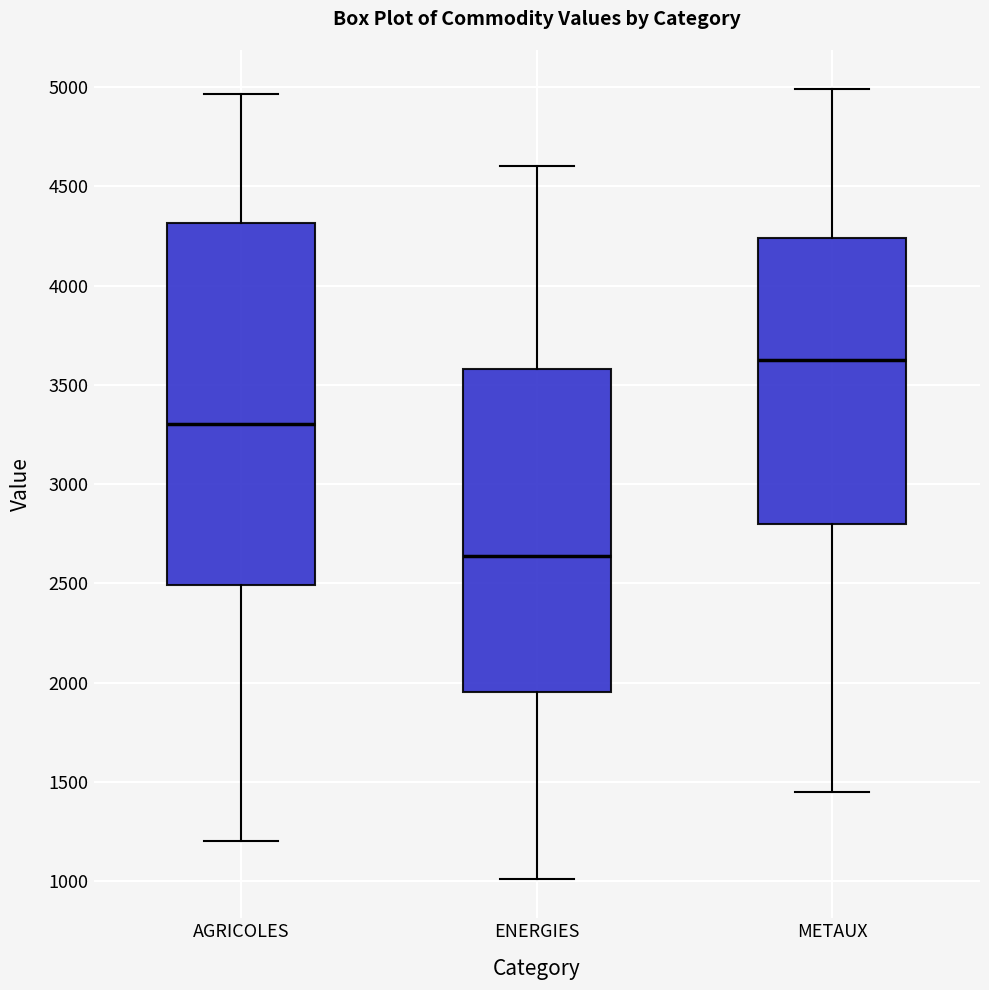

Which box has the lowest median line?

ENERGIES